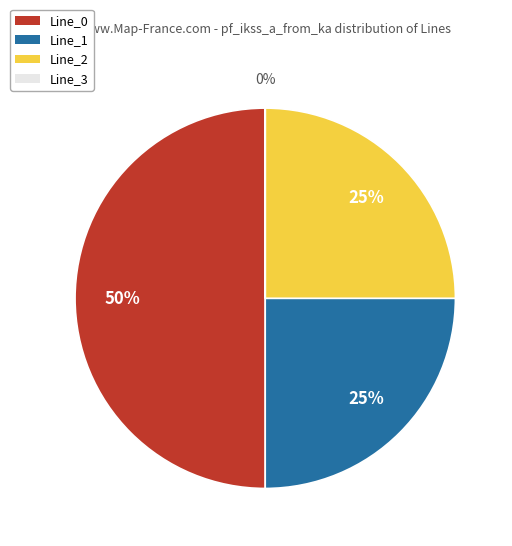

To the nearest percent, what is the combined percentage of Line_2 and Line_1?

50%